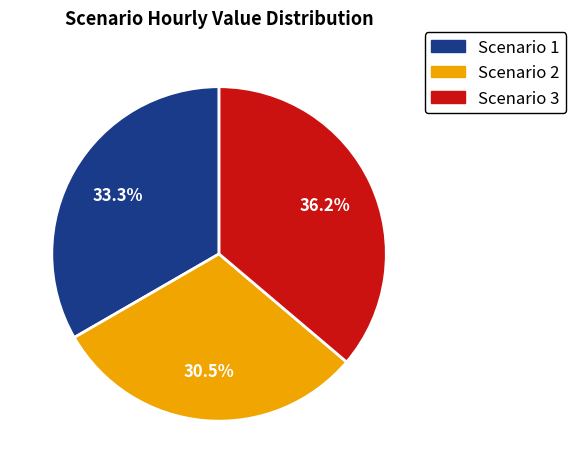

Is there any slice that represents more than half of the pie?

No